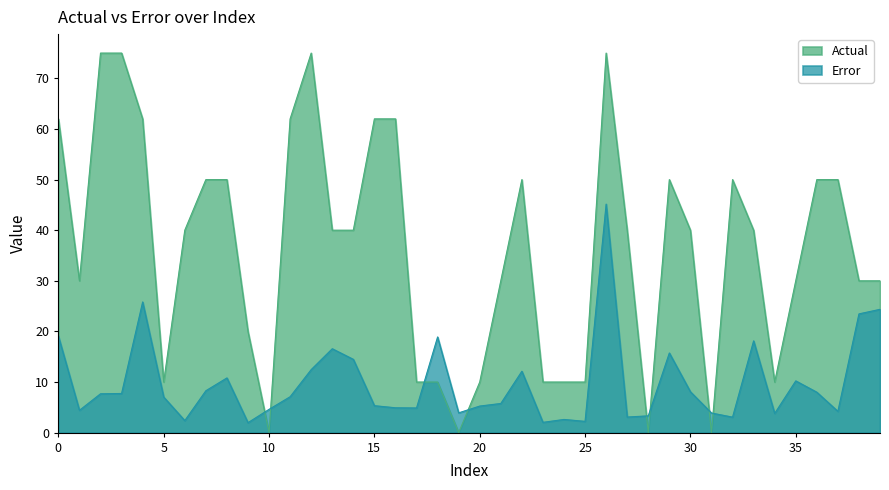

At how many categories does at least one series exceed 33?

22